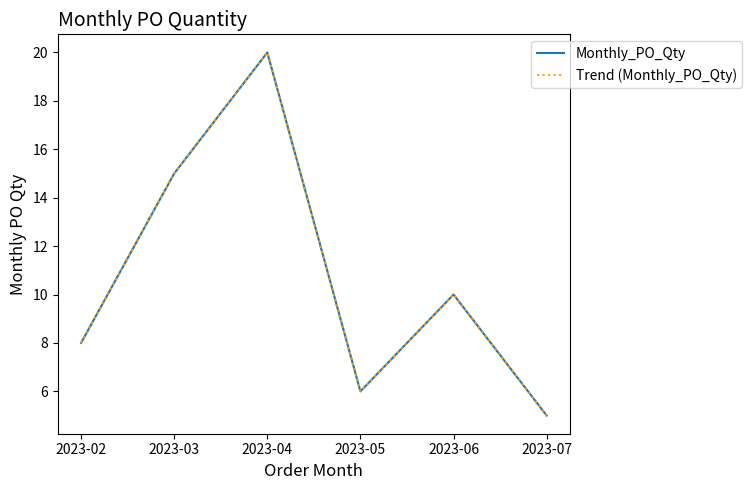

At 2023-02, list the series in order from smallest to largest.

Monthly_PO_Qty, Trend (Monthly_PO_Qty)